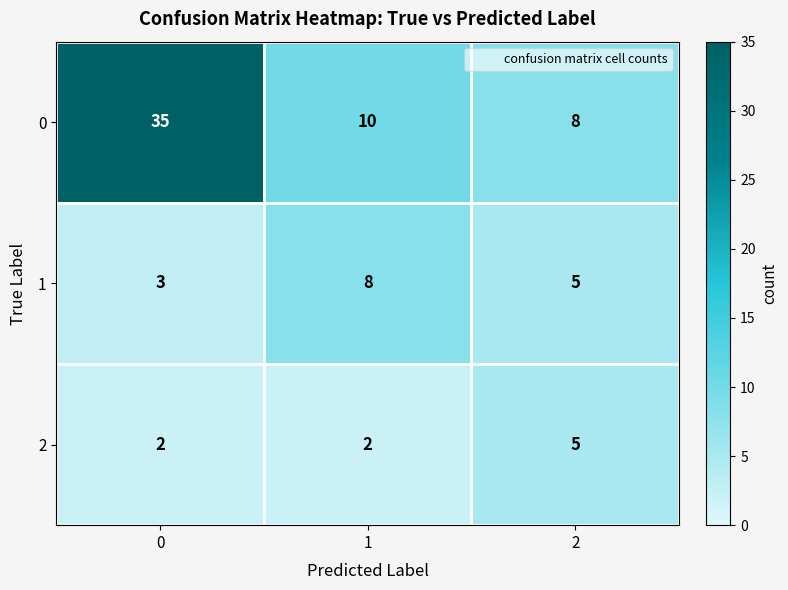

What is the difference between the second highest and minimum values in the 0 series?

2